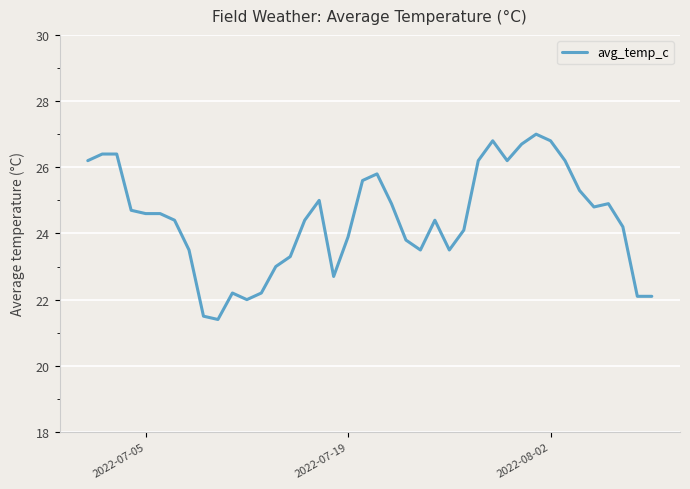

What is the minimum value shown in the chart?

21.4